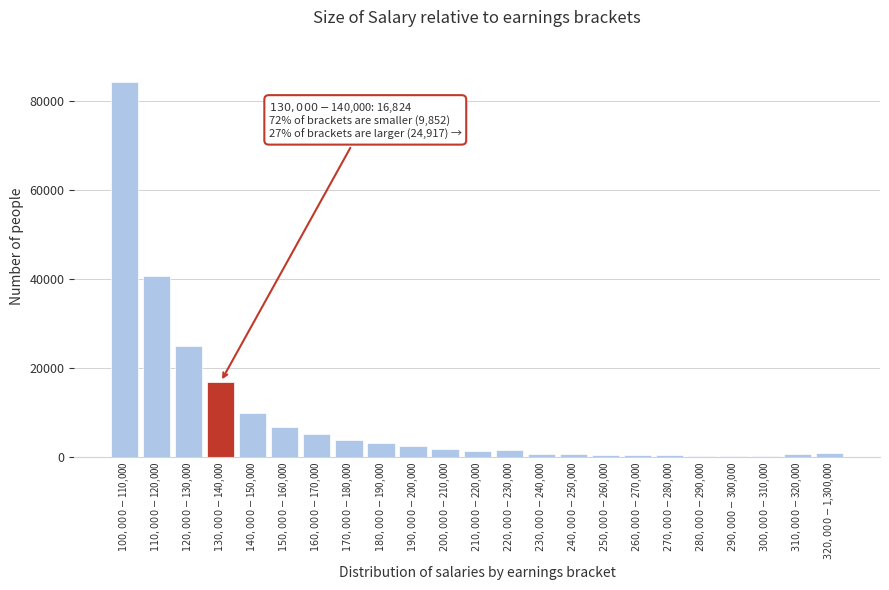

What is the maximum value shown in the chart?

84287